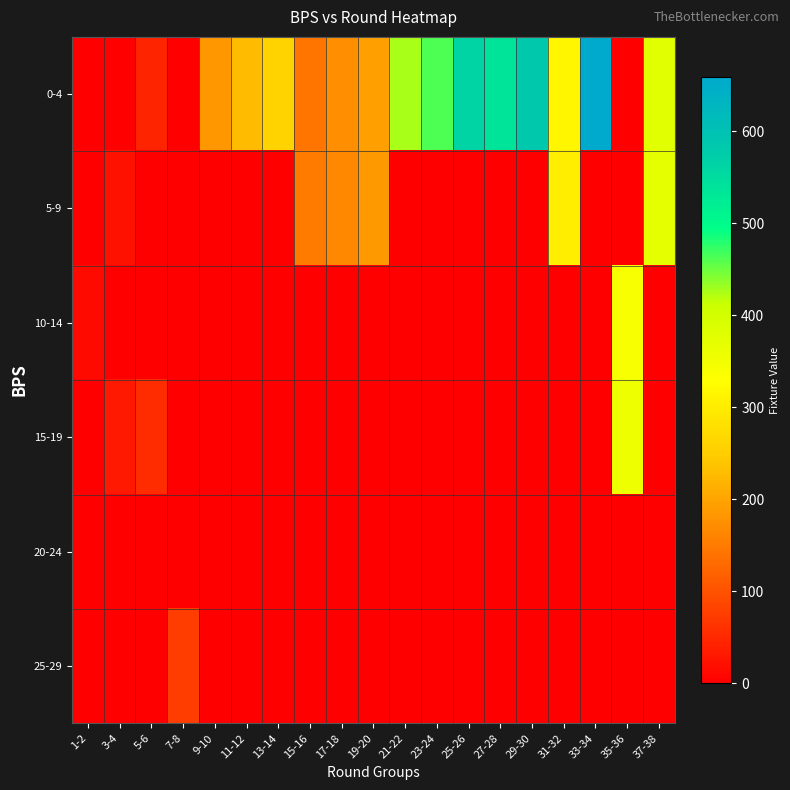

List the series in order of their peak value, highest first.

0-4, 5-9, 15-19, 10-14, 25-29, 20-24